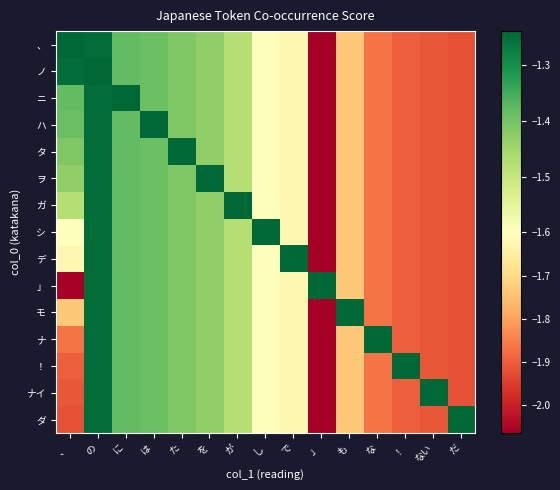

Reading left to right, list all the values displayed in this chart.

、: 、=-1.2	の=-1.2	に=-1.4	は=-1.4	た=-1.4	を=-1.4	が=-1.5	し=-1.6	で=-1.6	」=-2.1	も=-1.7	な=-1.9	！=-1.9	ない=-1.9	だ=-1.9
ノ: 、=-1.2	の=-1.2	に=-1.4	は=-1.4	た=-1.4	を=-1.4	が=-1.5	し=-1.6	で=-1.6	」=-2.1	も=-1.7	な=-1.9	！=-1.9	ない=-1.9	だ=-1.9
ニ: 、=-1.4	の=-1.2	に=-1.2	は=-1.4	た=-1.4	を=-1.4	が=-1.5	し=-1.6	で=-1.6	」=-2.1	も=-1.7	な=-1.9	！=-1.9	ない=-1.9	だ=-1.9
ハ: 、=-1.4	の=-1.2	に=-1.4	は=-1.2	た=-1.4	を=-1.4	が=-1.5	し=-1.6	で=-1.6	」=-2.1	も=-1.7	な=-1.9	！=-1.9	ない=-1.9	だ=-1.9
タ: 、=-1.4	の=-1.2	に=-1.4	は=-1.4	た=-1.2	を=-1.4	が=-1.5	し=-1.6	で=-1.6	」=-2.1	も=-1.7	な=-1.9	！=-1.9	ない=-1.9	だ=-1.9
ヲ: 、=-1.4	の=-1.2	に=-1.4	は=-1.4	た=-1.4	を=-1.2	が=-1.5	し=-1.6	で=-1.6	」=-2.1	も=-1.7	な=-1.9	！=-1.9	ない=-1.9	だ=-1.9
ガ: 、=-1.5	の=-1.2	に=-1.4	は=-1.4	た=-1.4	を=-1.4	が=-1.2	し=-1.6	で=-1.6	」=-2.1	も=-1.7	な=-1.9	！=-1.9	ない=-1.9	だ=-1.9
シ: 、=-1.6	の=-1.2	に=-1.4	は=-1.4	た=-1.4	を=-1.4	が=-1.5	し=-1.2	で=-1.6	」=-2.1	も=-1.7	な=-1.9	！=-1.9	ない=-1.9	だ=-1.9
デ: 、=-1.6	の=-1.2	に=-1.4	は=-1.4	た=-1.4	を=-1.4	が=-1.5	し=-1.6	で=-1.2	」=-2.1	も=-1.7	な=-1.9	！=-1.9	ない=-1.9	だ=-1.9
」: 、=-2.1	の=-1.2	に=-1.4	は=-1.4	た=-1.4	を=-1.4	が=-1.5	し=-1.6	で=-1.6	」=-1.2	も=-1.7	な=-1.9	！=-1.9	ない=-1.9	だ=-1.9
モ: 、=-1.7	の=-1.2	に=-1.4	は=-1.4	た=-1.4	を=-1.4	が=-1.5	し=-1.6	で=-1.6	」=-2.1	も=-1.2	な=-1.9	！=-1.9	ない=-1.9	だ=-1.9
ナ: 、=-1.9	の=-1.2	に=-1.4	は=-1.4	た=-1.4	を=-1.4	が=-1.5	し=-1.6	で=-1.6	」=-2.1	も=-1.7	な=-1.2	！=-1.9	ない=-1.9	だ=-1.9
！: 、=-1.9	の=-1.2	に=-1.4	は=-1.4	た=-1.4	を=-1.4	が=-1.5	し=-1.6	で=-1.6	」=-2.1	も=-1.7	な=-1.9	！=-1.2	ない=-1.9	だ=-1.9
ナイ: 、=-1.9	の=-1.2	に=-1.4	は=-1.4	た=-1.4	を=-1.4	が=-1.5	し=-1.6	で=-1.6	」=-2.1	も=-1.7	な=-1.9	！=-1.9	ない=-1.2	だ=-1.9
ダ: 、=-1.9	の=-1.2	に=-1.4	は=-1.4	た=-1.4	を=-1.4	が=-1.5	し=-1.6	で=-1.6	」=-2.1	も=-1.7	な=-1.9	！=-1.9	ない=-1.9	だ=-1.2